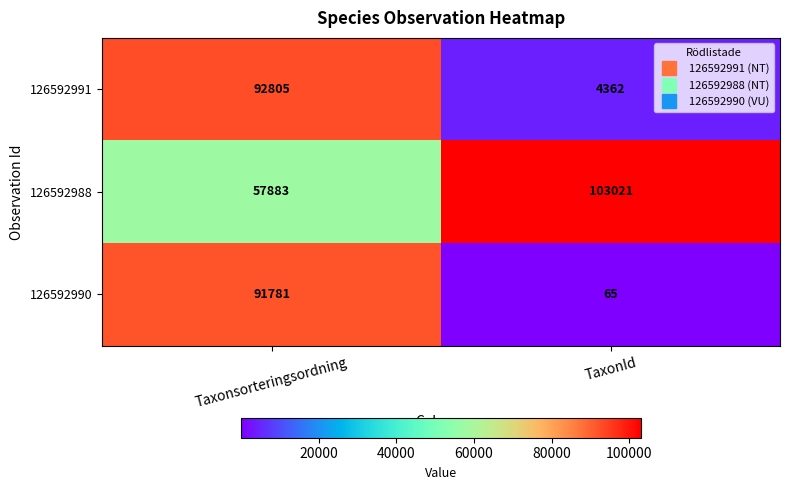

What is the minimum value shown in the chart?

65